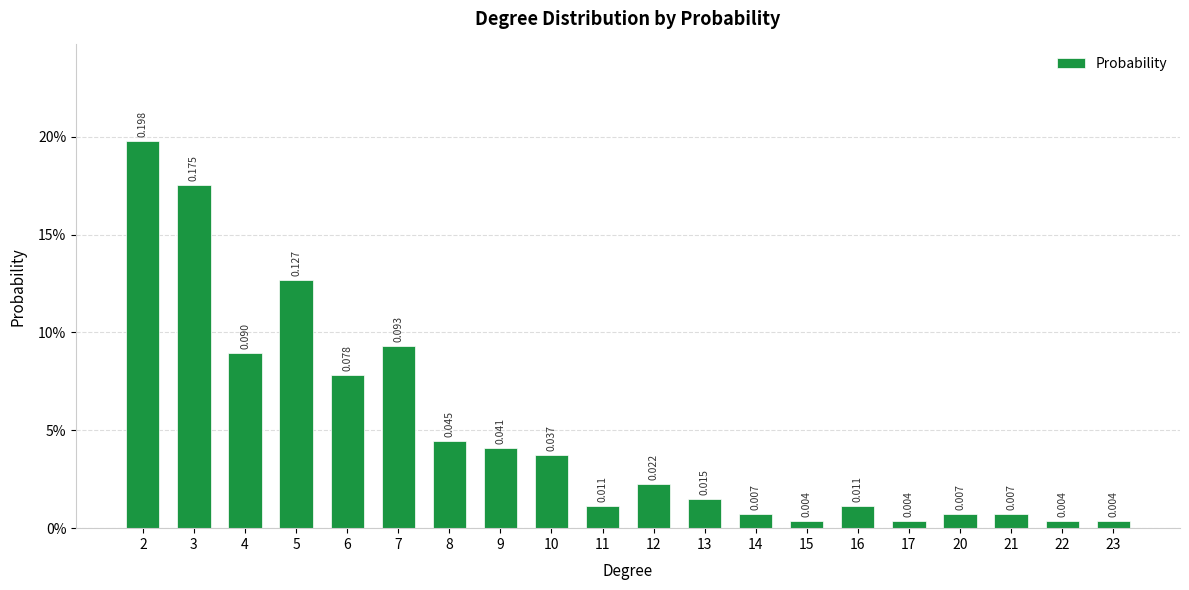

Reading left to right, transcribe all the data shown in this chart.

2=0.2	3=0.2	4=0.1	5=0.1	6=0.1	7=0.1	8=0.0	9=0.0	10=0.0	11=0.0	12=0.0	13=0.0	14=0.0	15=0.0	16=0.0	17=0.0	20=0.0	21=0.0	22=0.0	23=0.0